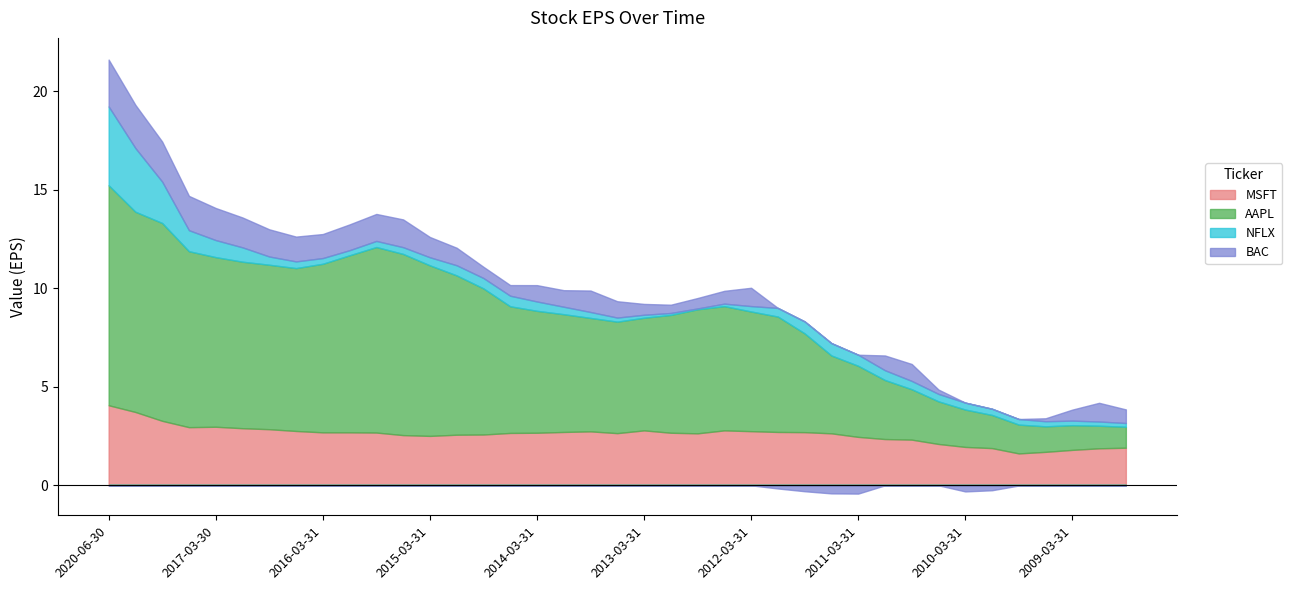

The BAC series shows 2.6 at 2017-06-30. True or false?

False